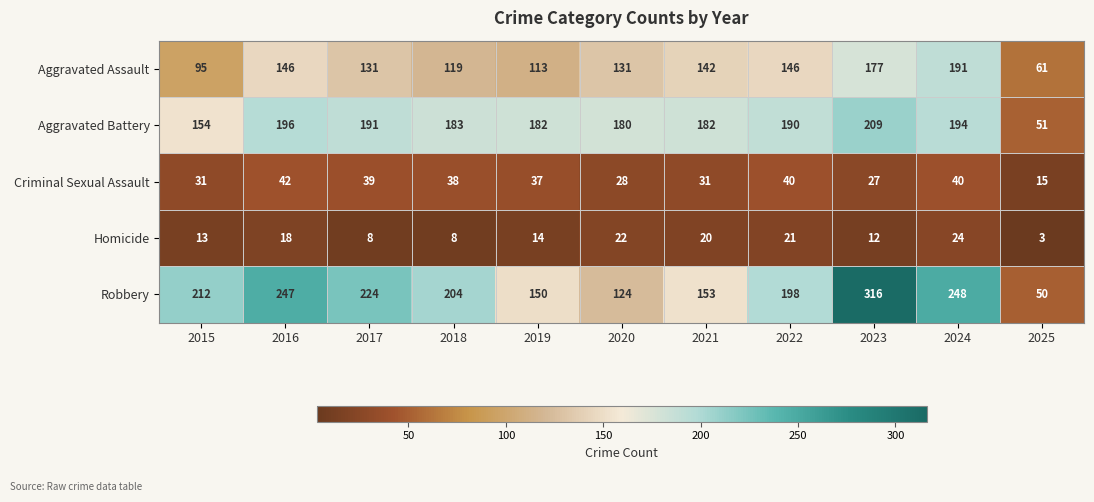

How many series are shown in this chart?

5